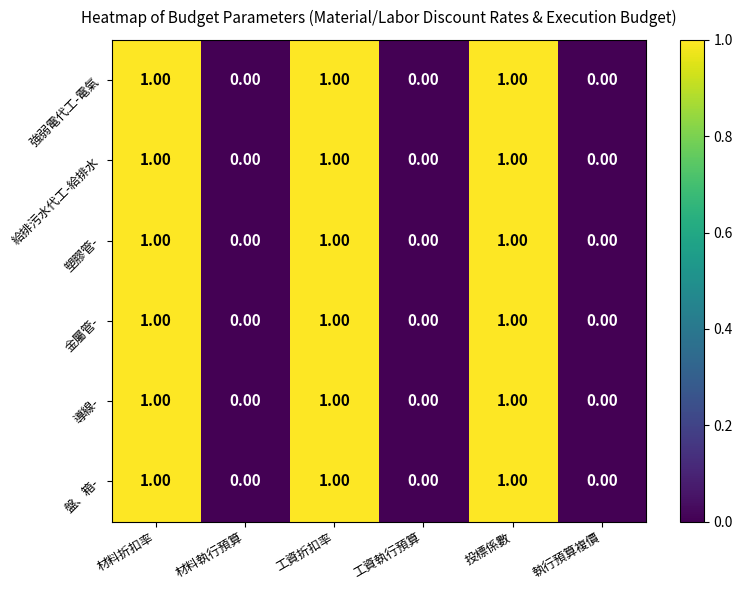

How many distinct data groups are displayed?

6